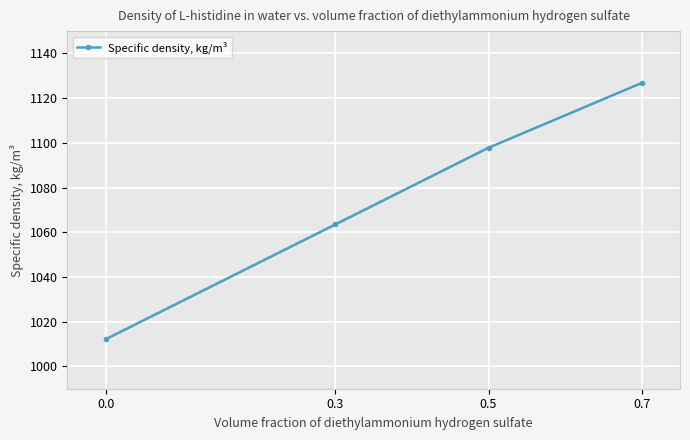

Rank the categories by value from highest to lowest.

0.7, 0.5, 0.3, 0.0